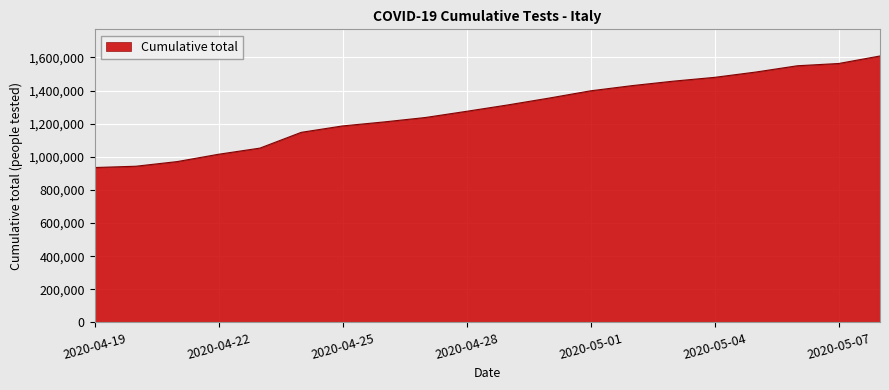

What is the difference between the maximum and minimum values?

673675